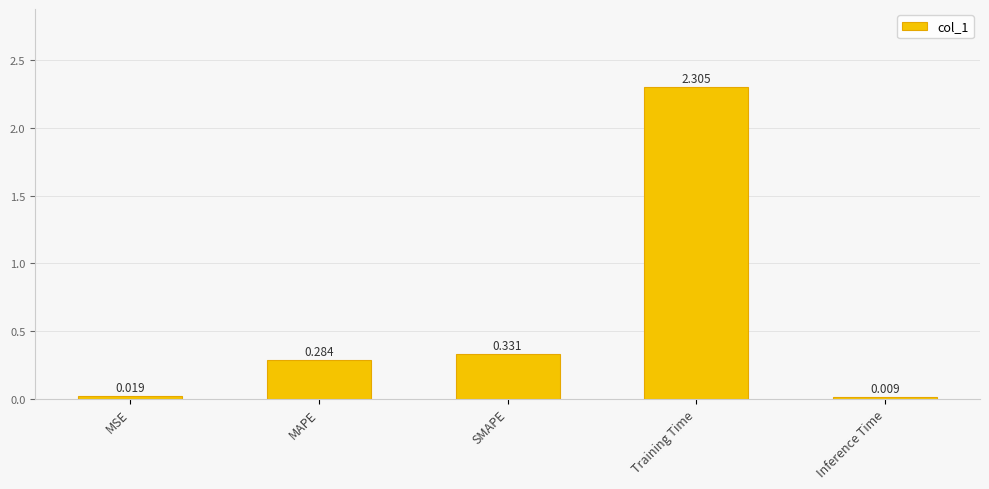

List the labels in order of value, largest first.

Training Time, SMAPE, MAPE, MSE, Inference Time